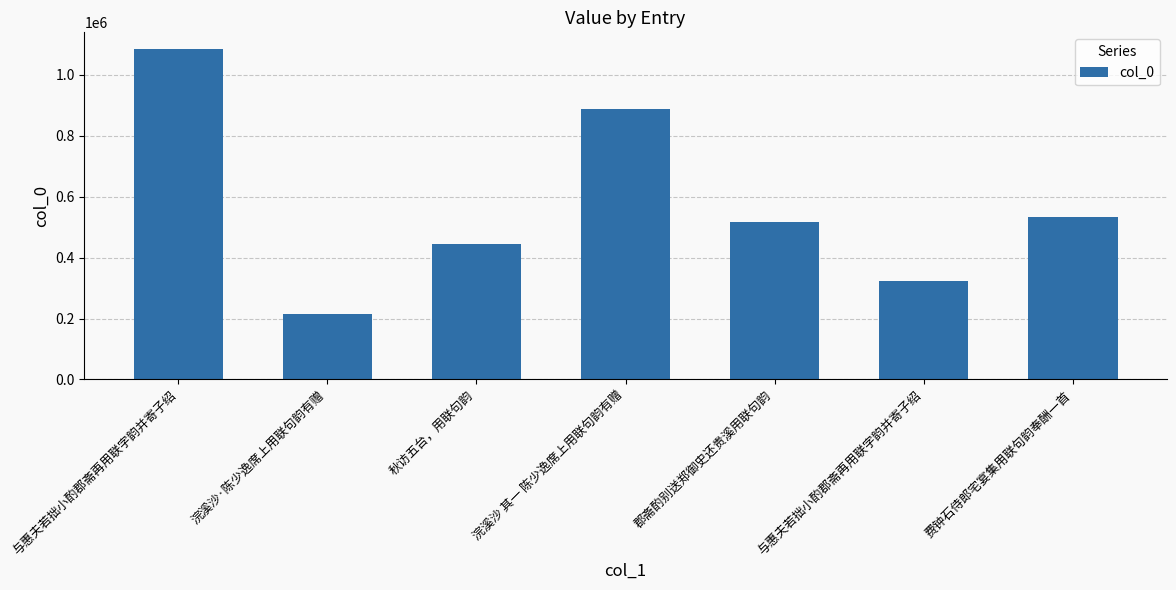

Reading left to right, list all the values displayed in this chart.

与惠夫若拙小酌郡斋再用联字韵并寄子绍=1085819	浣溪沙·陈少逸席上用联句韵有赠=213430	秋访五台，用联句韵=443311	浣溪沙 其一 陈少逸席上用联句韵有赠=887640	郡斋酌别送郑御史还贵溪用联句韵=516018	与惠夫若拙小酌郡斋再用联字韵并寄子绍=322034	费钟石侍郎宅宴集用联句韵奉酬一首=532635